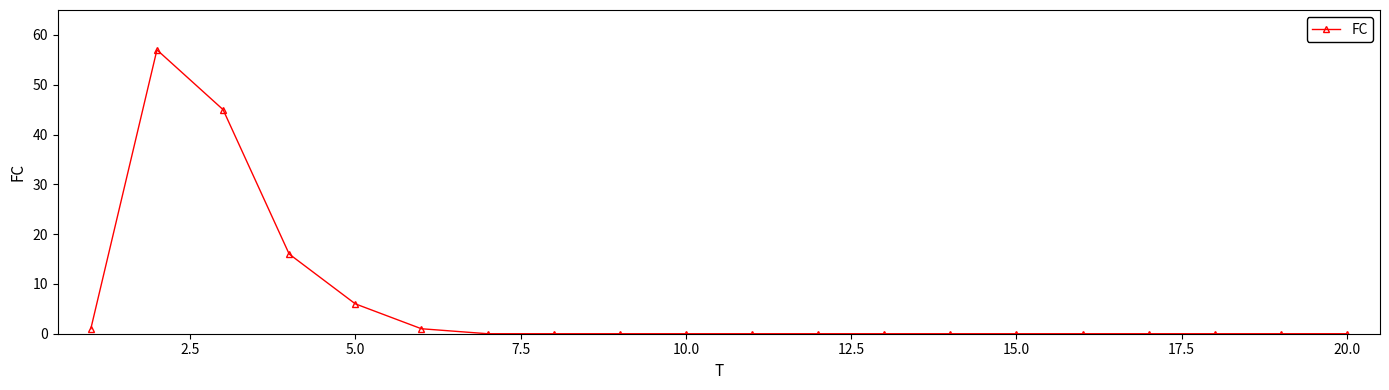

What is the maximum value shown in the chart?

57